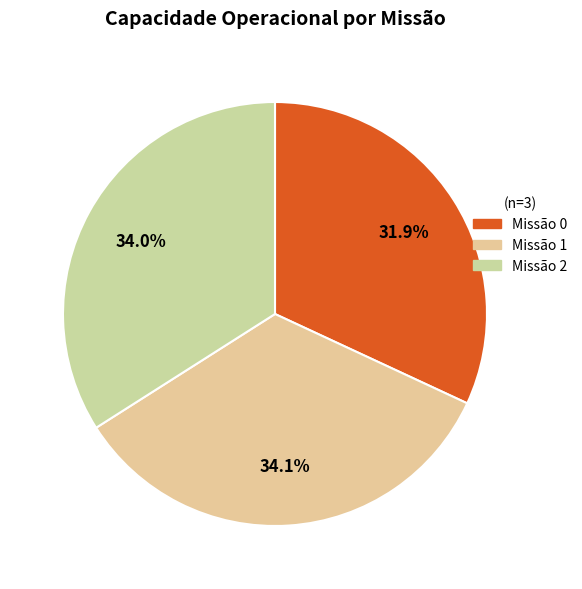

How many slices are in this pie chart?

3